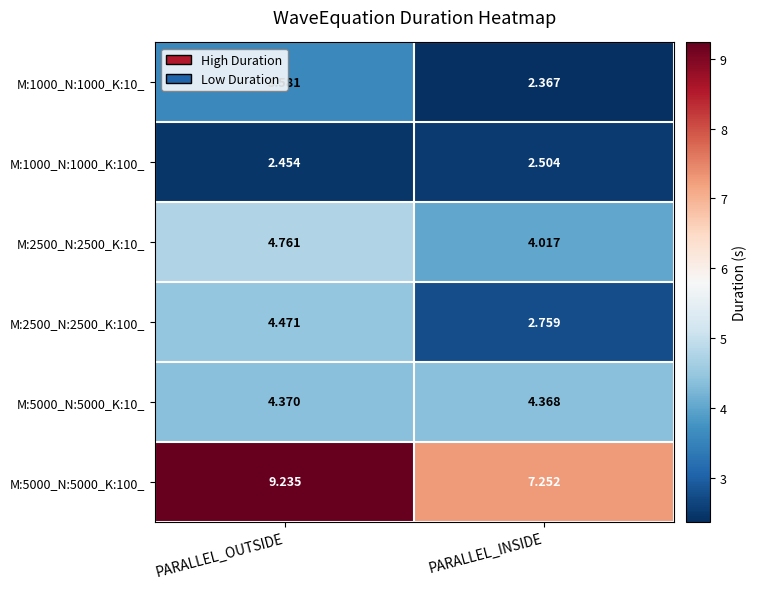

Where is M:5000_N:5000_K:10_ nearest to the value 4?

PARALLEL_INSIDE